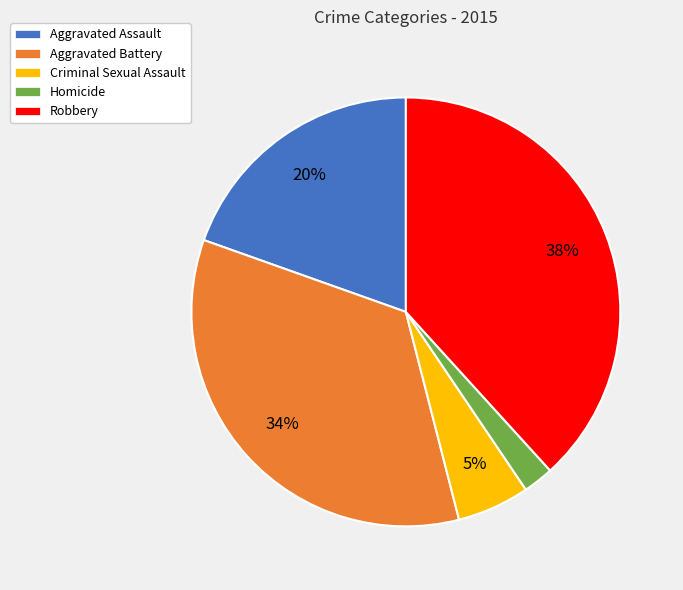

To the nearest percent, what is the difference between the largest and smallest slice percentages?

36%